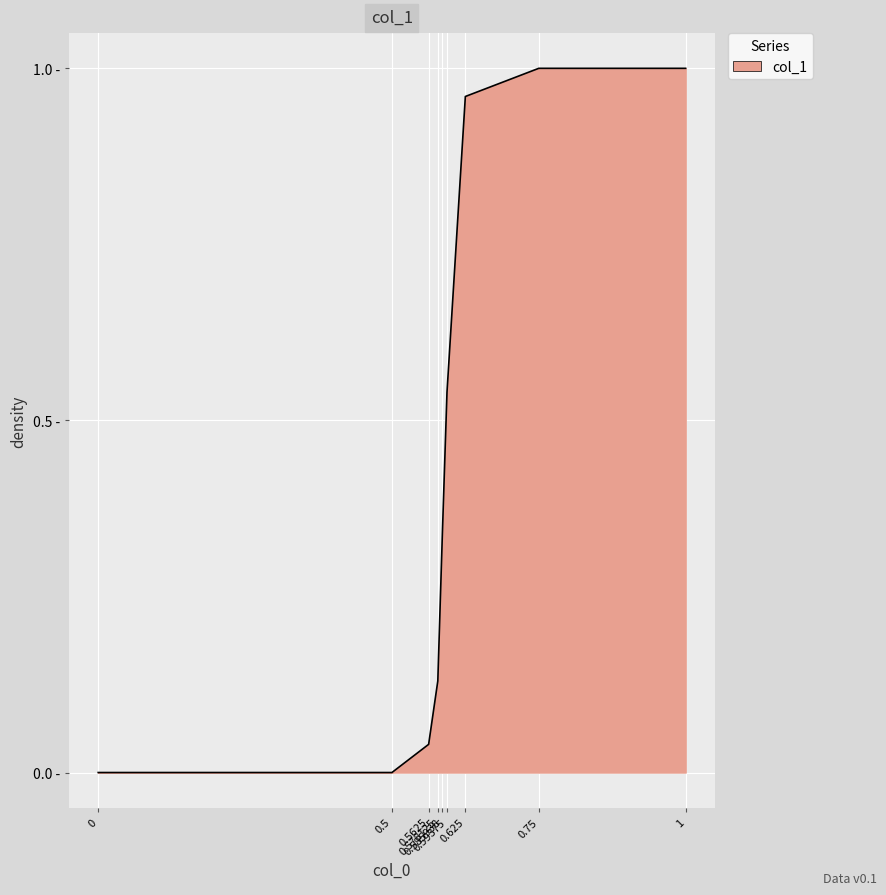

Does the chart have visible grid lines?

Yes